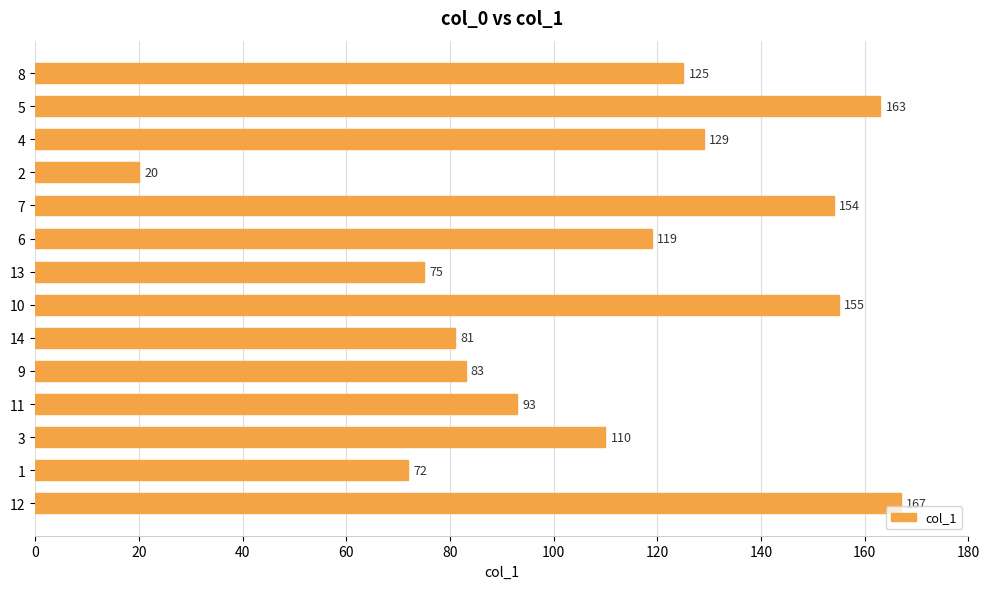

Count the number of categories in the chart.

14